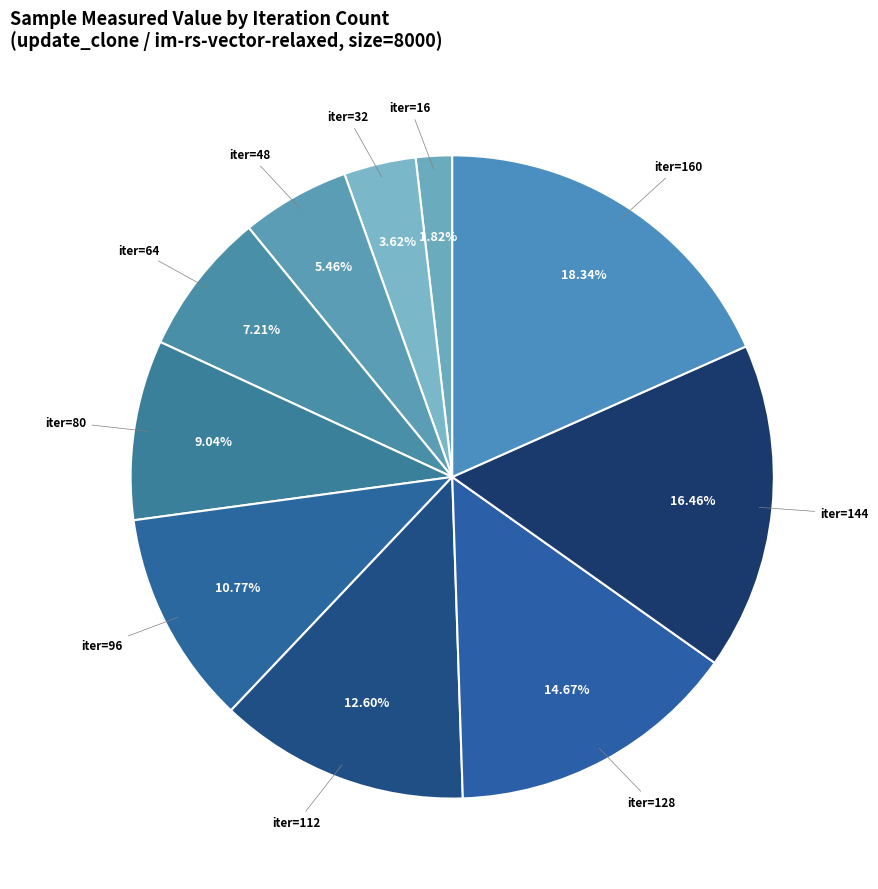

How many segments does this pie chart have?

10